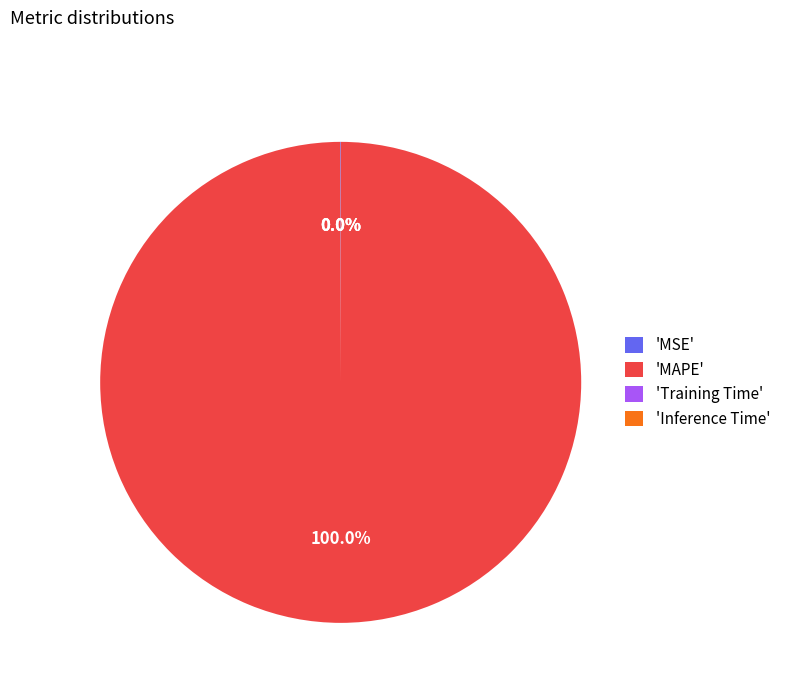

Is there a majority slice in this chart?

Yes